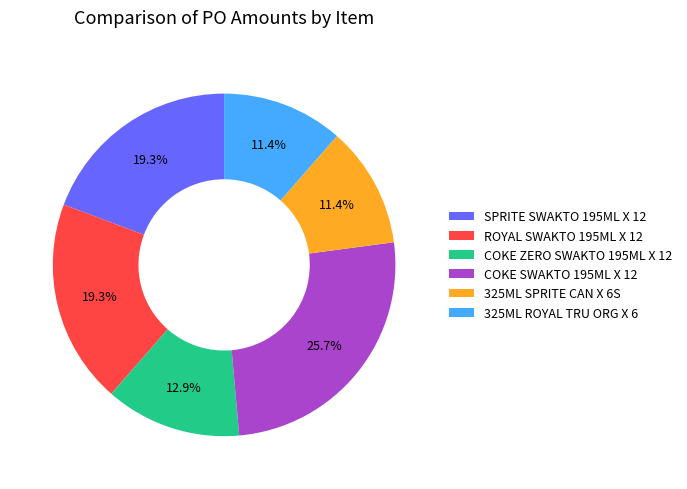

What percentage is NOT represented by ROYAL SWAKTO 195ML X 12?

80.7%